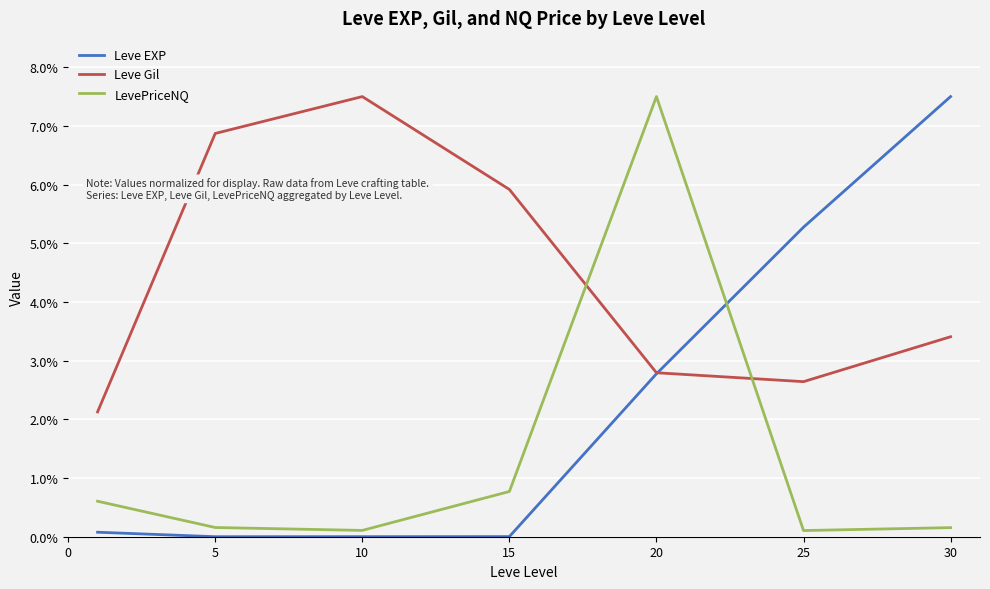

True or false: LevePriceNQ and Leve Gil intersect in this chart.

True